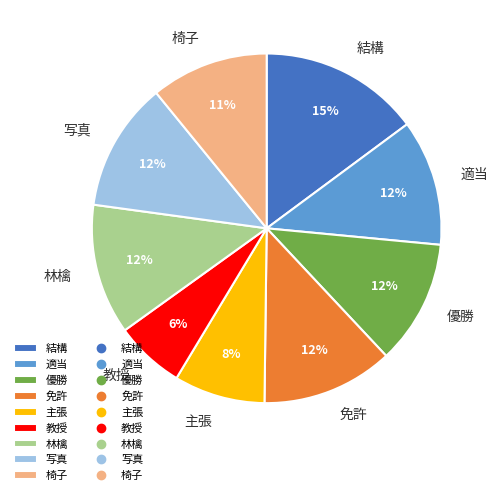

The 主張 slice represents 8% of the pie. True or false?

True